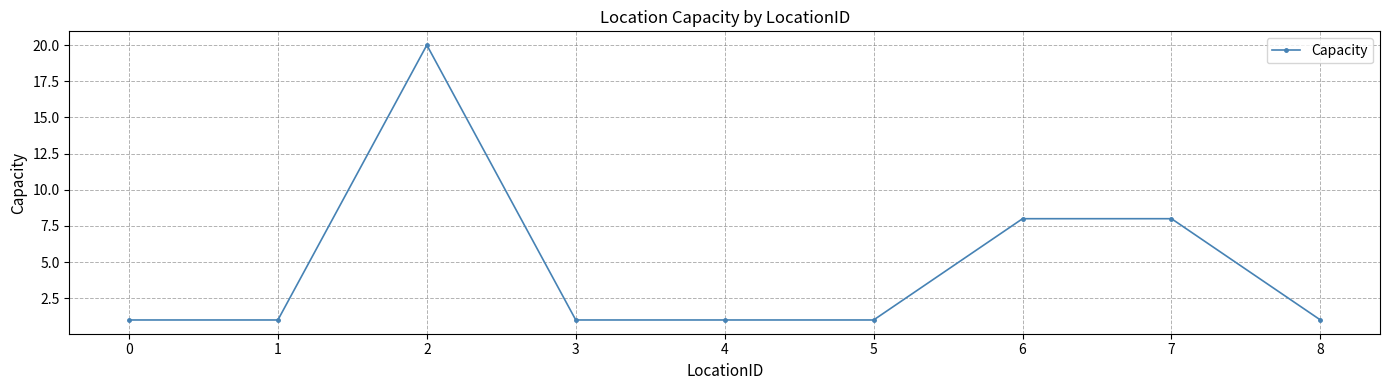

The chart shows a value of 1 at 5. True or false?

True